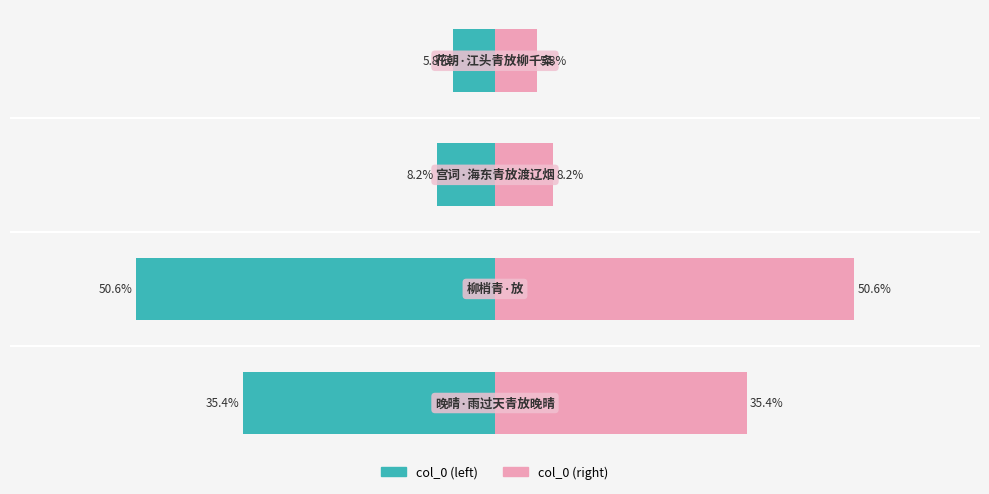

Which series has the largest range (max minus min)?

col_0 (left)